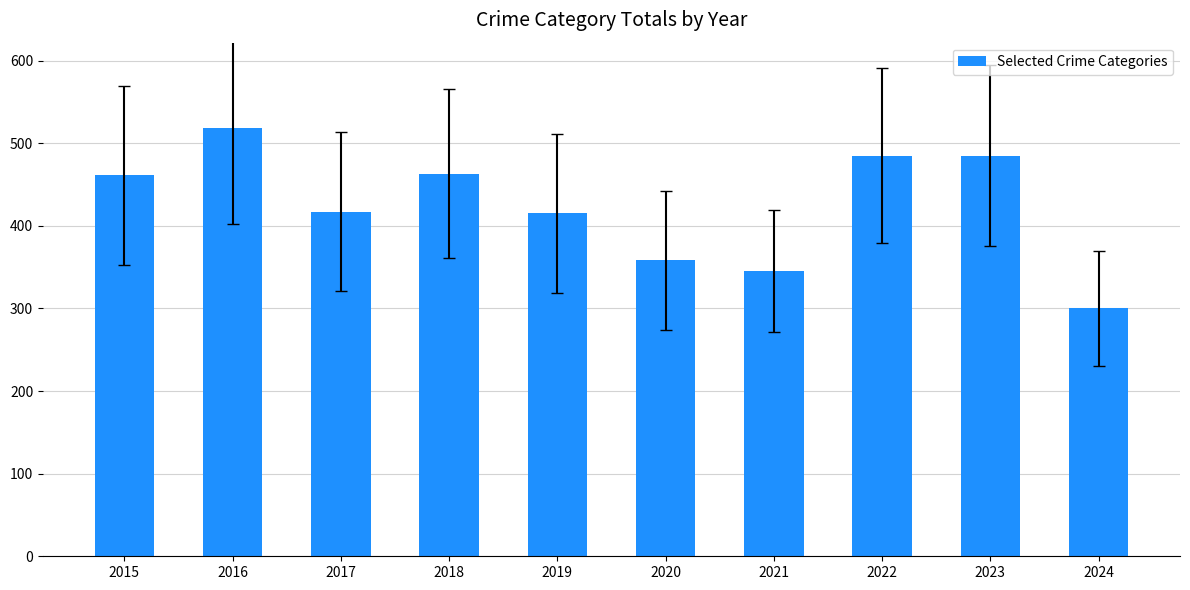

The value at 2019 is 85. True or false?

False